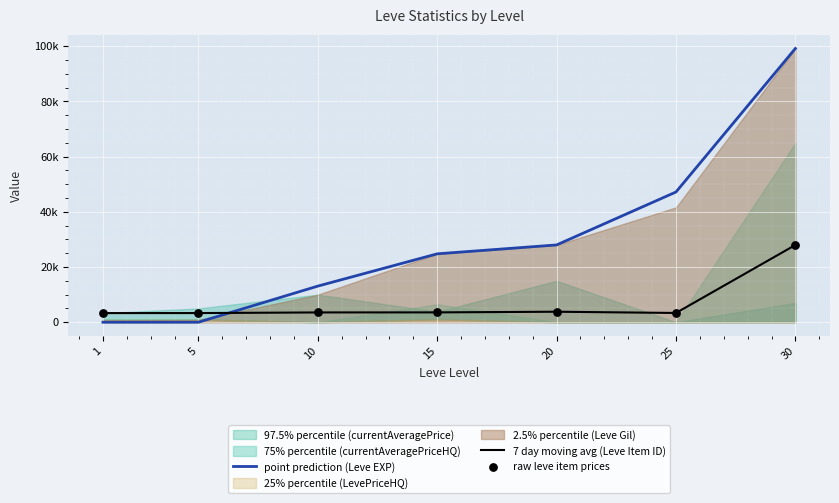

Which series reaches the minimum Y coordinate?

point prediction (Leve EXP)